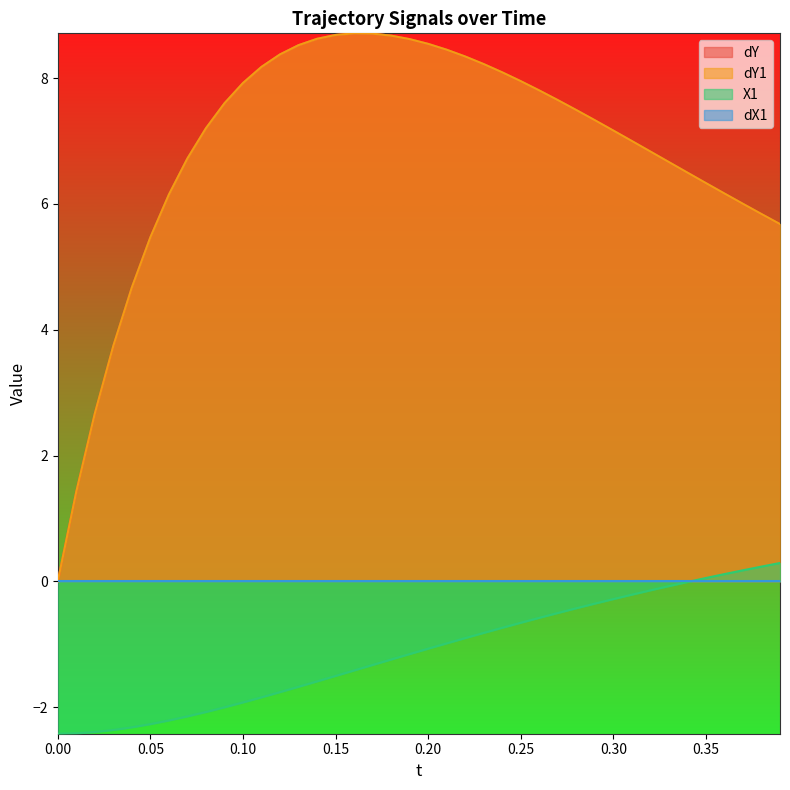

How many lines are shown in the chart?

4